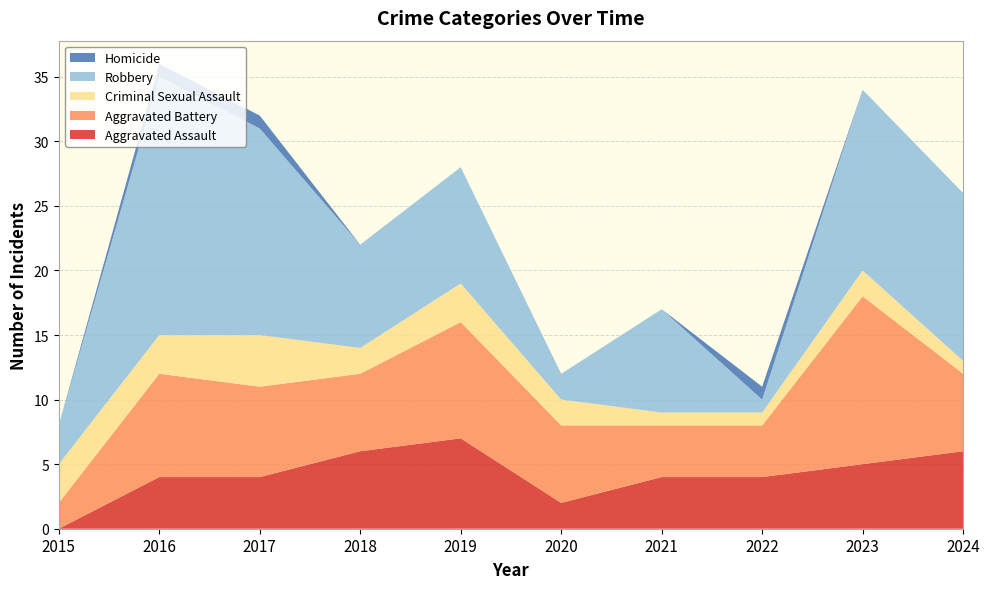

Reading left to right, what are all the values shown in this chart?

Aggravated Assault: 0	4	4	6	7	2	4	4	5	6
Aggravated Battery: 2	8	7	6	9	6	4	4	13	6
Criminal Sexual Assault: 3	3	4	2	3	2	1	1	2	1
Robbery: 3	20	16	8	9	2	8	1	14	13
Homicide: 0	1	1	0	0	0	0	1	0	0